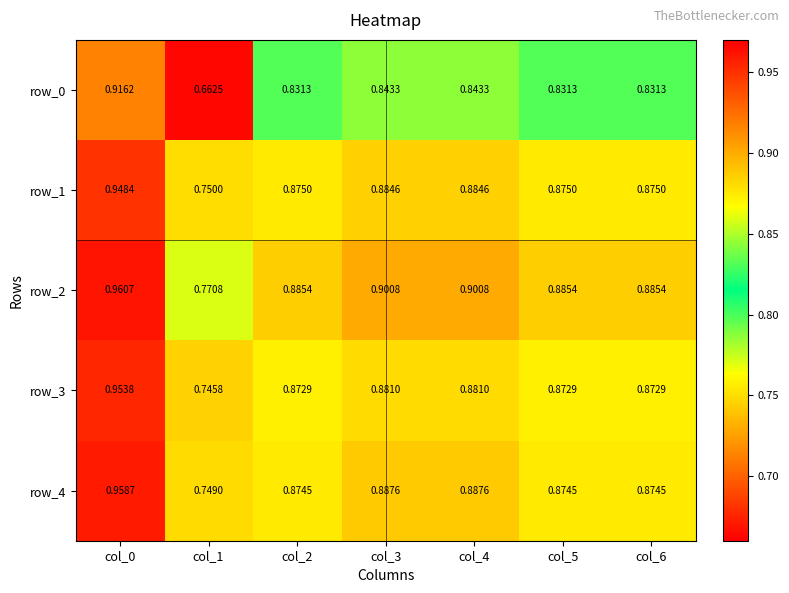

Where is row_0 nearest to the value 0?

col_1